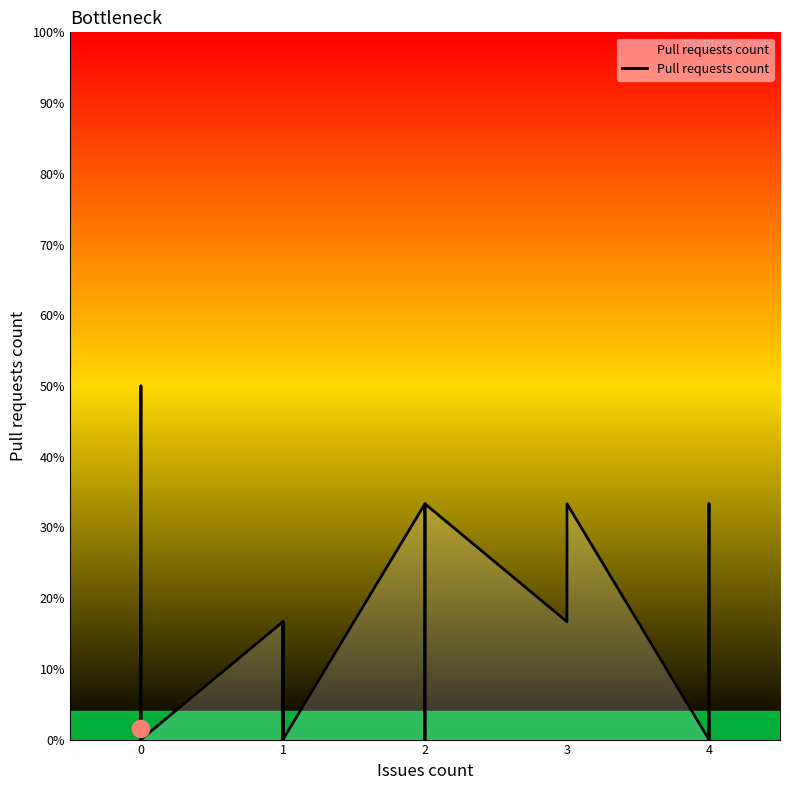

Between 7 and 5, which is larger?

7